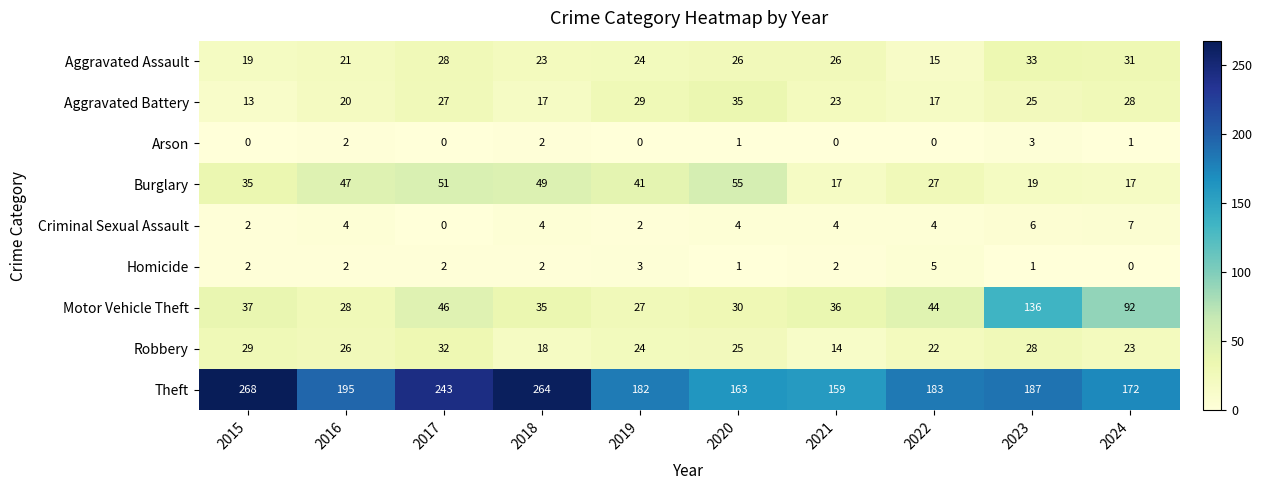

At which label does Homicide reach its minimum?

2024